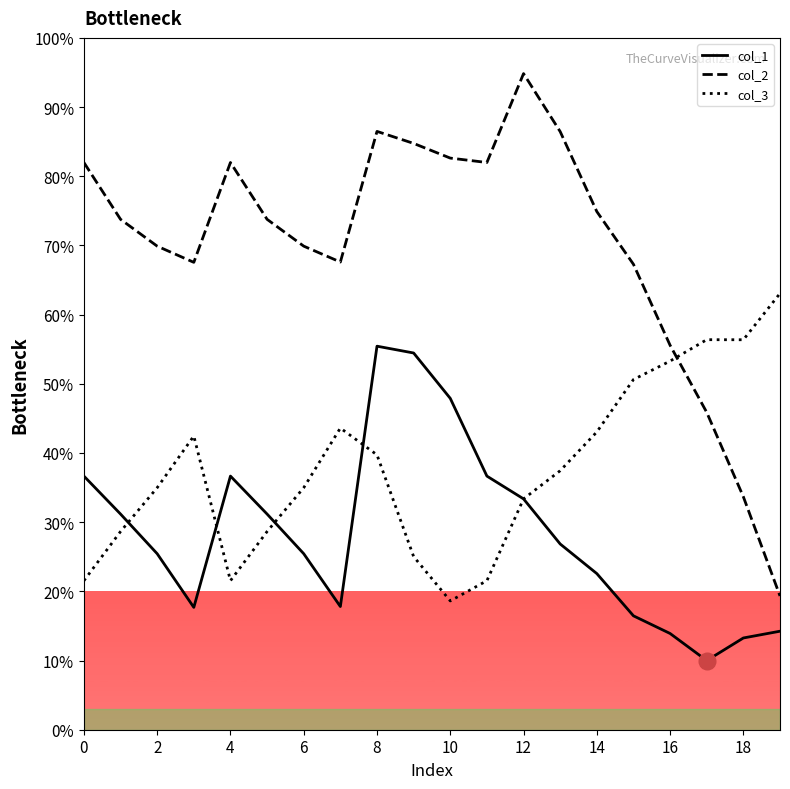

How many values in the col_1 series are below 26?

10